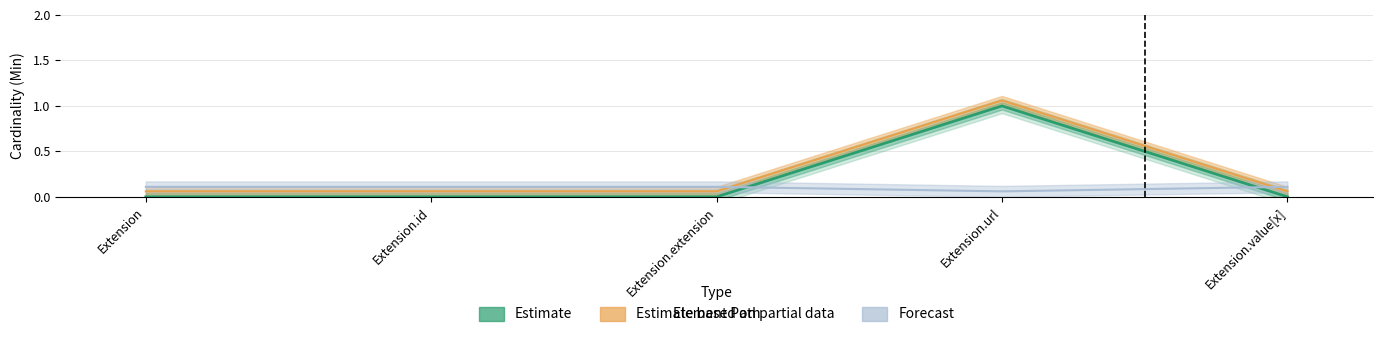

Which series changed the most between Extension.id and Extension.extension?

Min (Estimate)